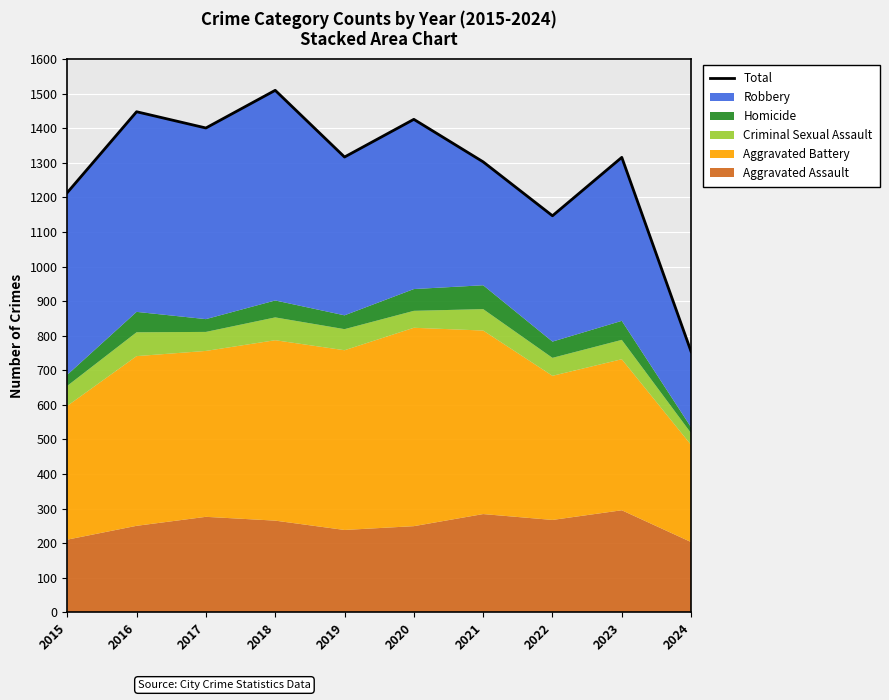

Reading left to right, what are all the values shown in this chart?

1214	1448	1401	1510	1317	1426	1303	1147	1316	754